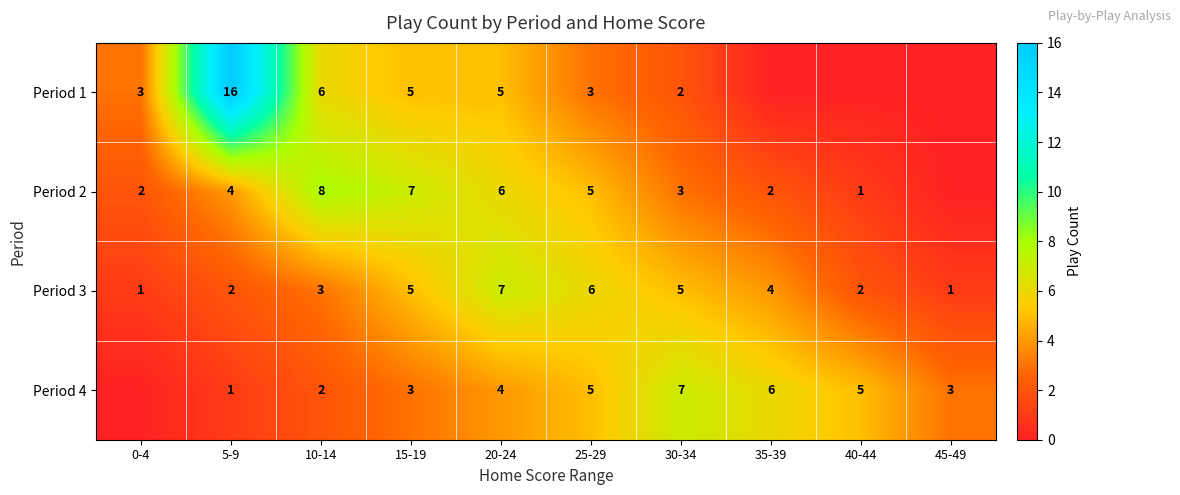

What is the spread (max minus min) of values at 20-24?

3